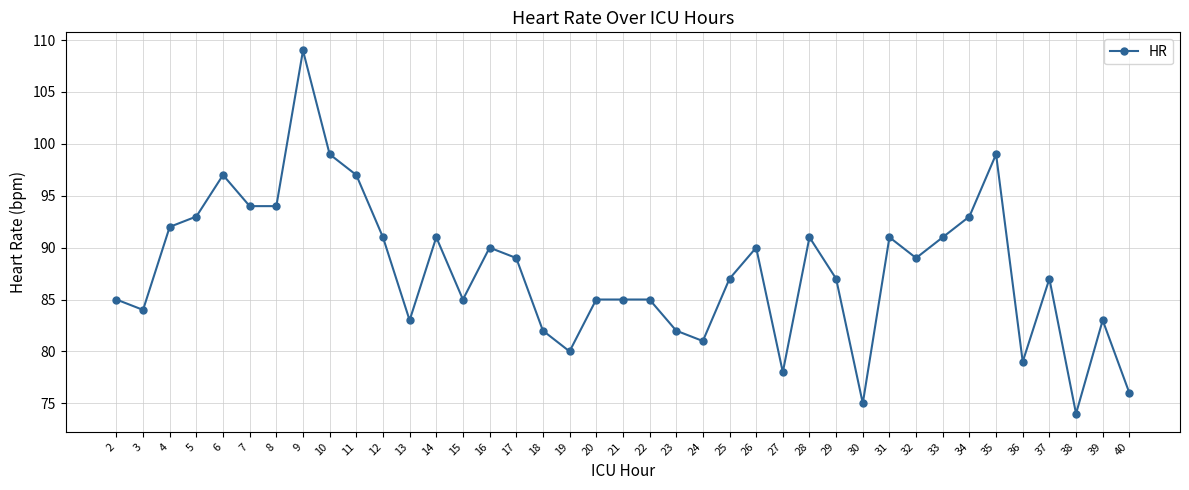

What is the approximate value at 8?

94